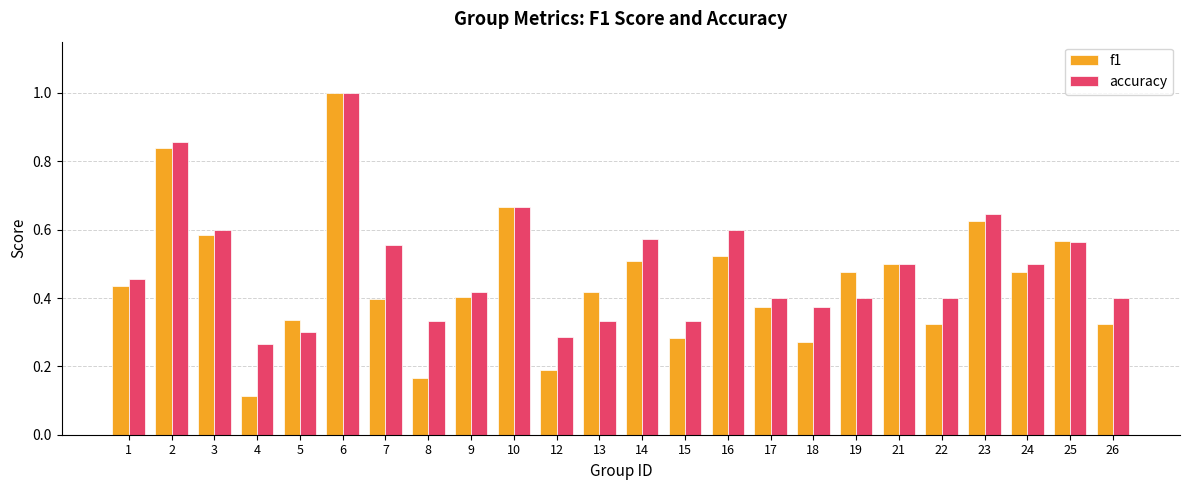

How many data points does each series have?

24